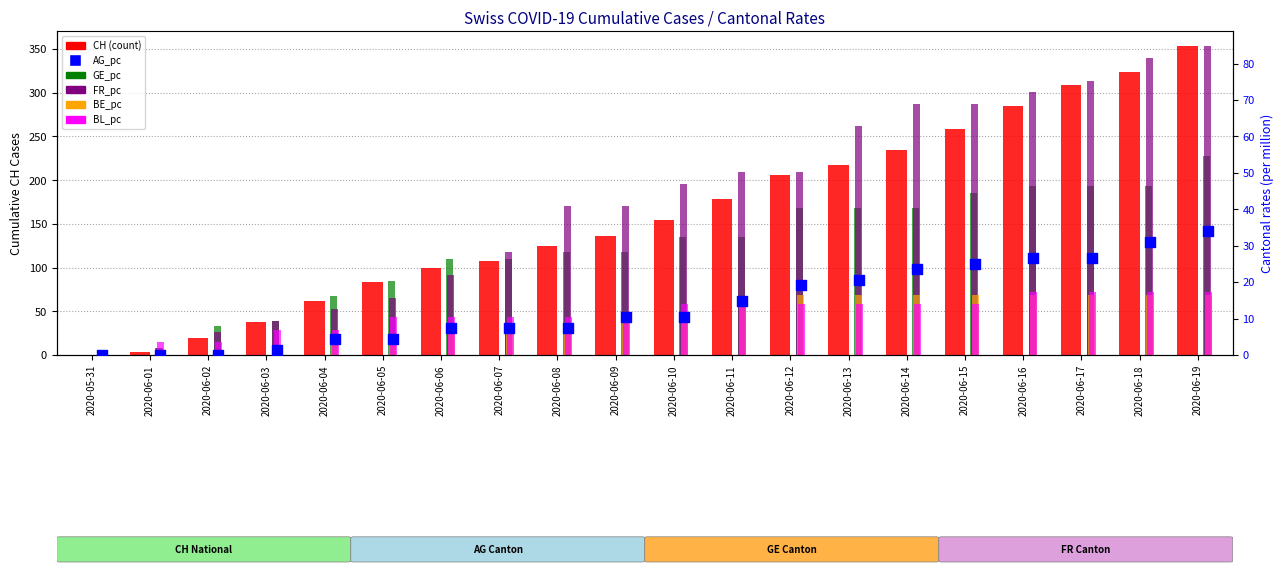

Which series contains the highest Y value?

CH (count)